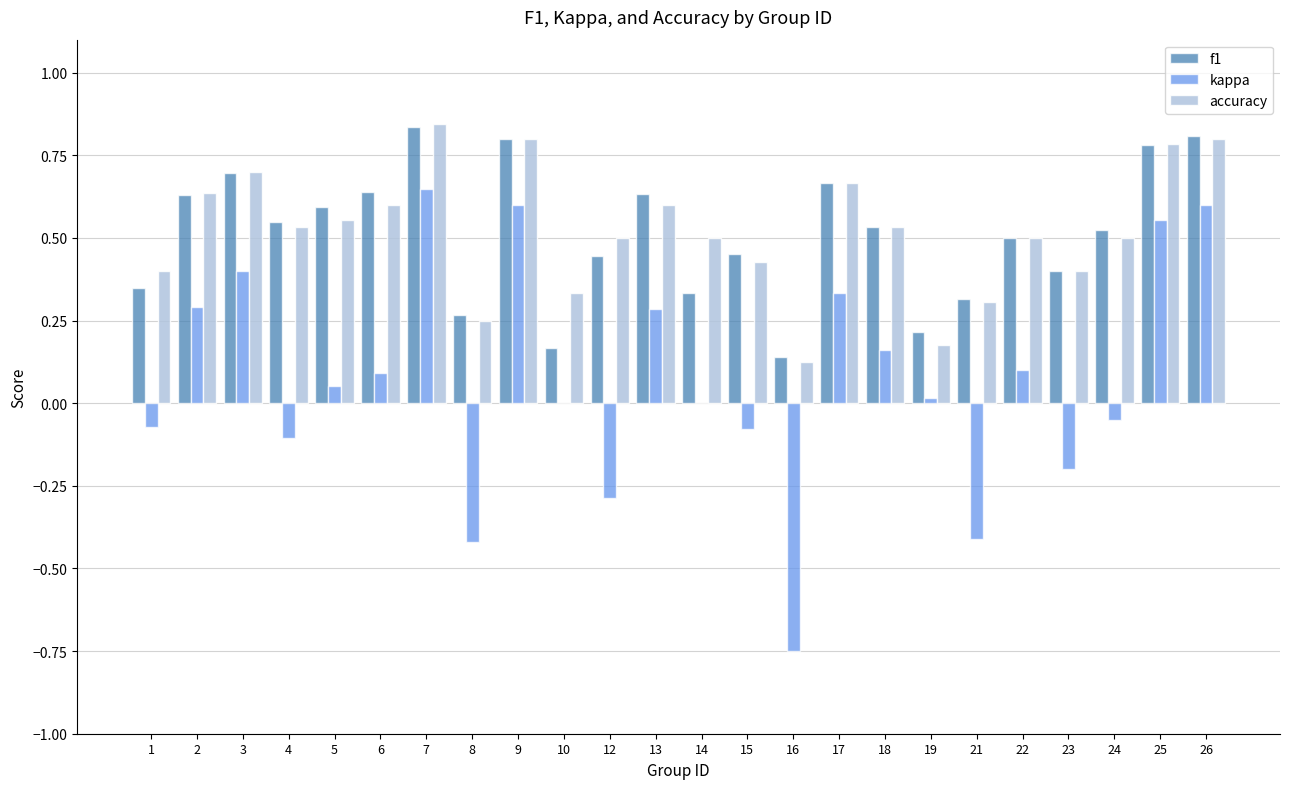

Is the value of f1 at 26 greater than the value of accuracy at 1?

Yes